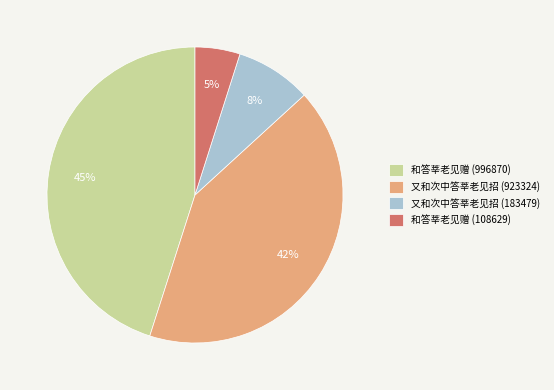

To the nearest percent, what is the difference between the 又和次中答莘老见招 (183479) and 和答莘老见赠 (996870) slice percentages?

37%